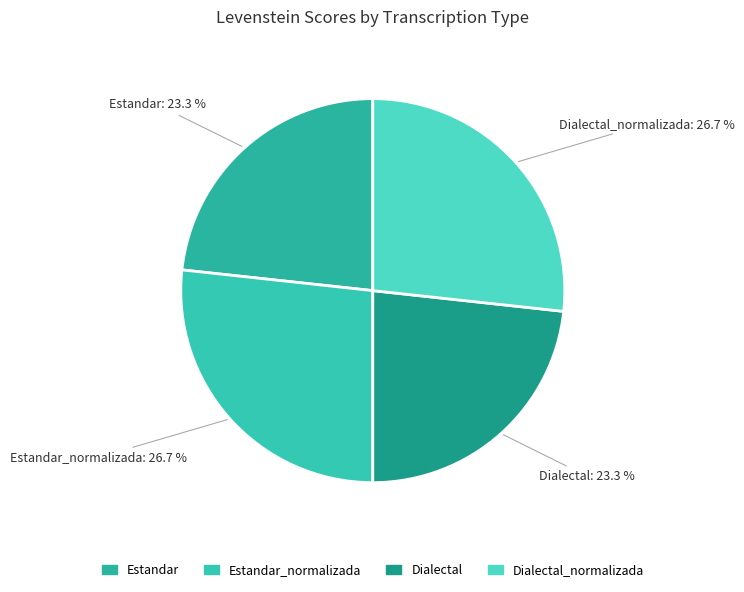

Which slice is the largest?

Estandar_normalizada